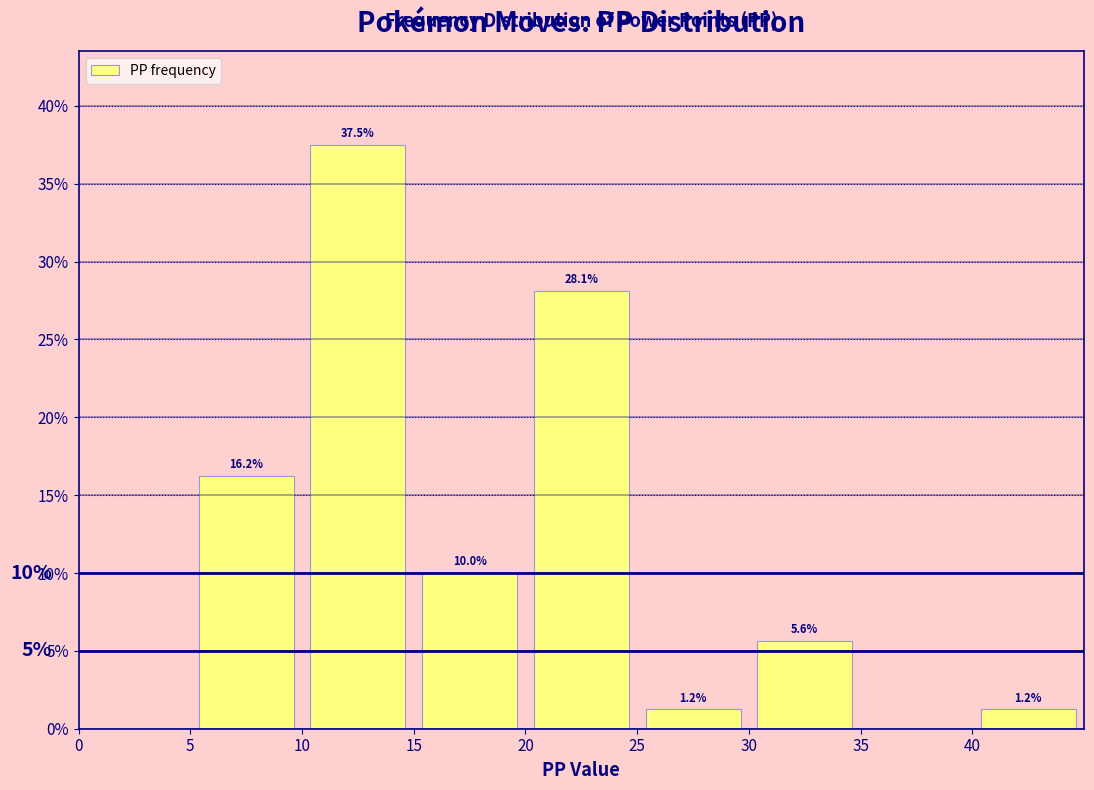

Over which range of the x-axis is the bar tallest?

10 to 15